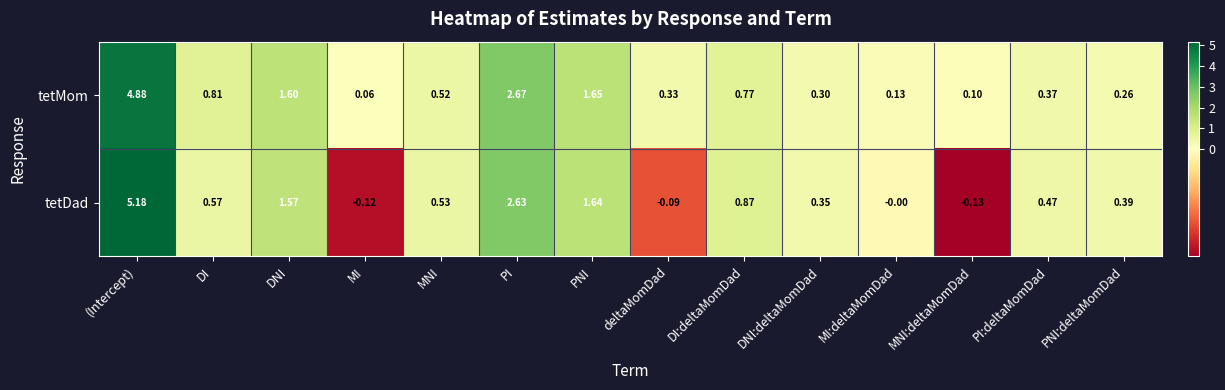

Is the value of tetMom at MNI:deltaMomDad greater than the value of tetDad at MI?

Yes